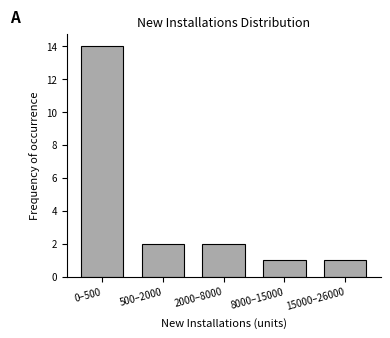

Reading left to right, what are all the values shown in this chart?

14	2	2	1	1